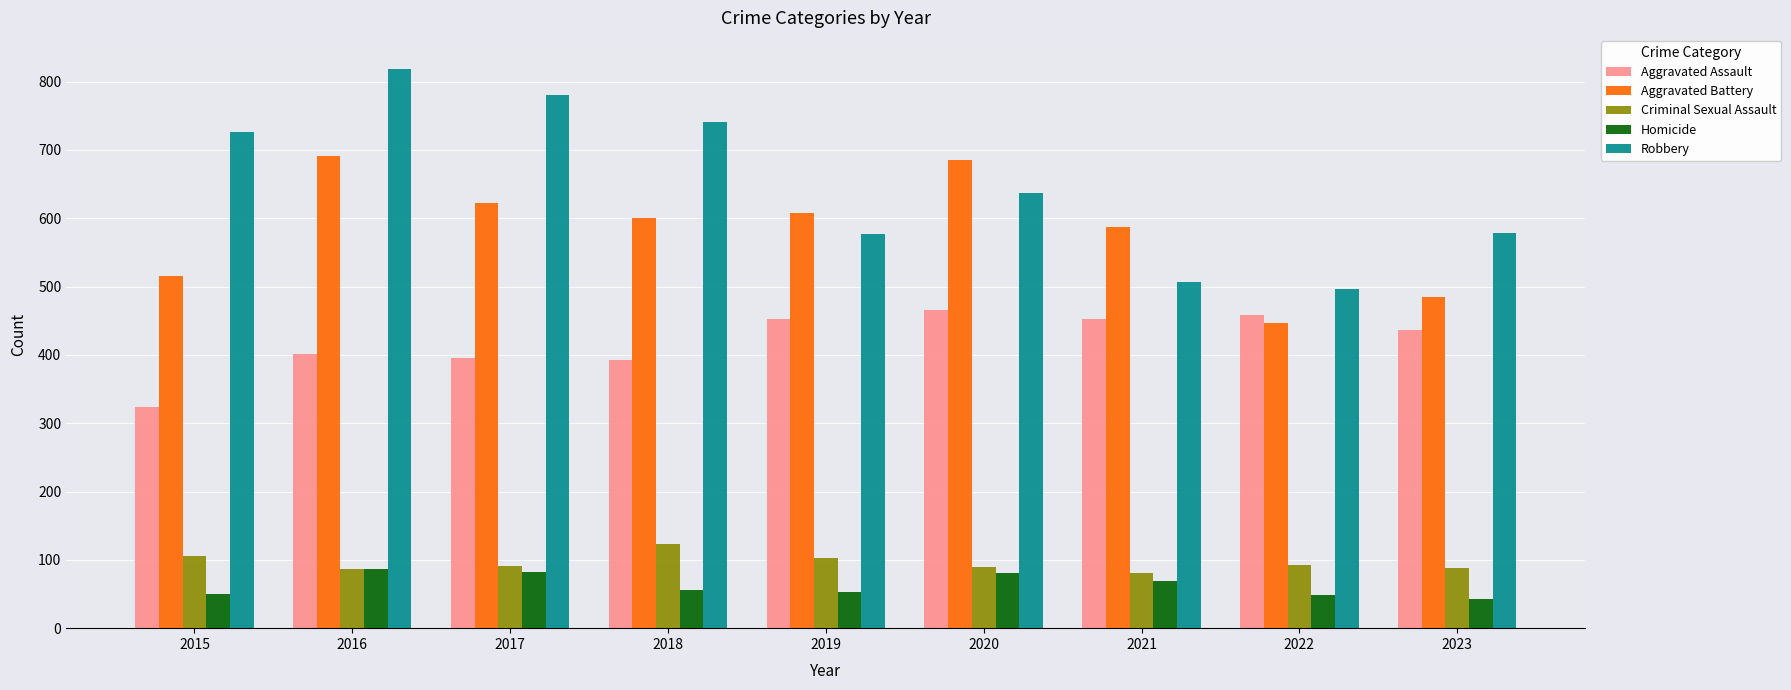

What is the sum of all Aggravated Battery values?

5241